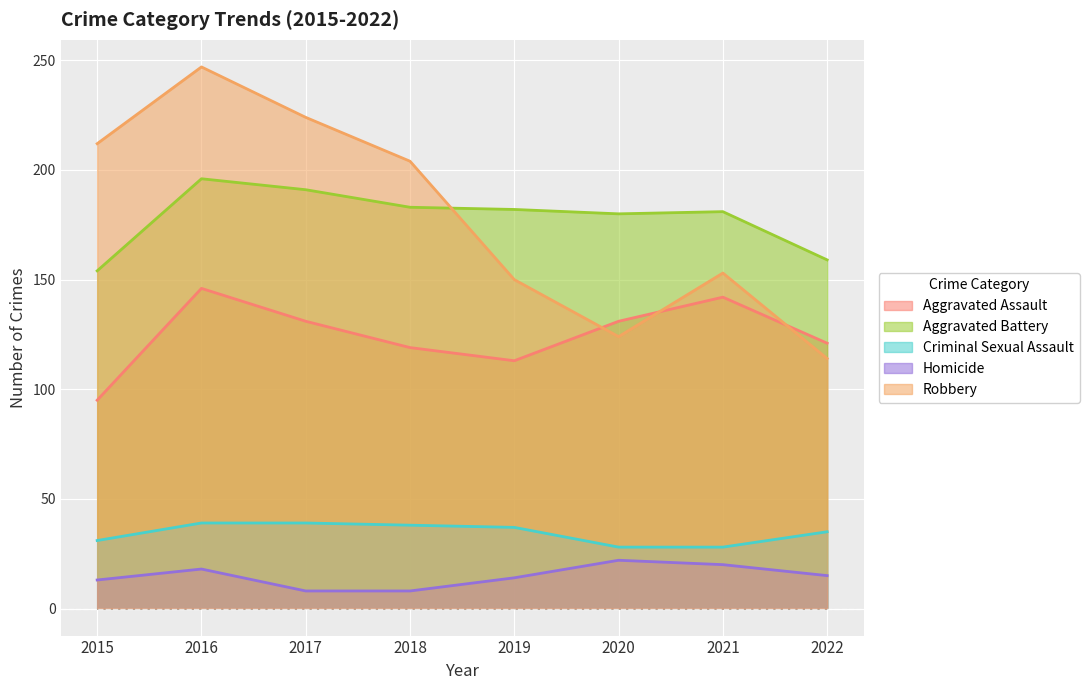

Which has a higher value, 2016 or 2017?

2016